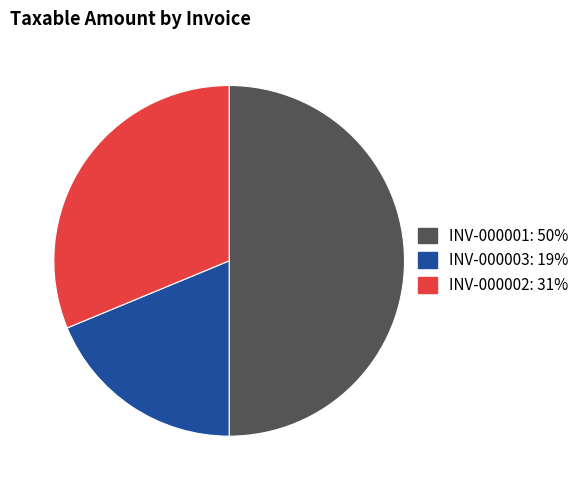

How many slices are in this pie chart?

3